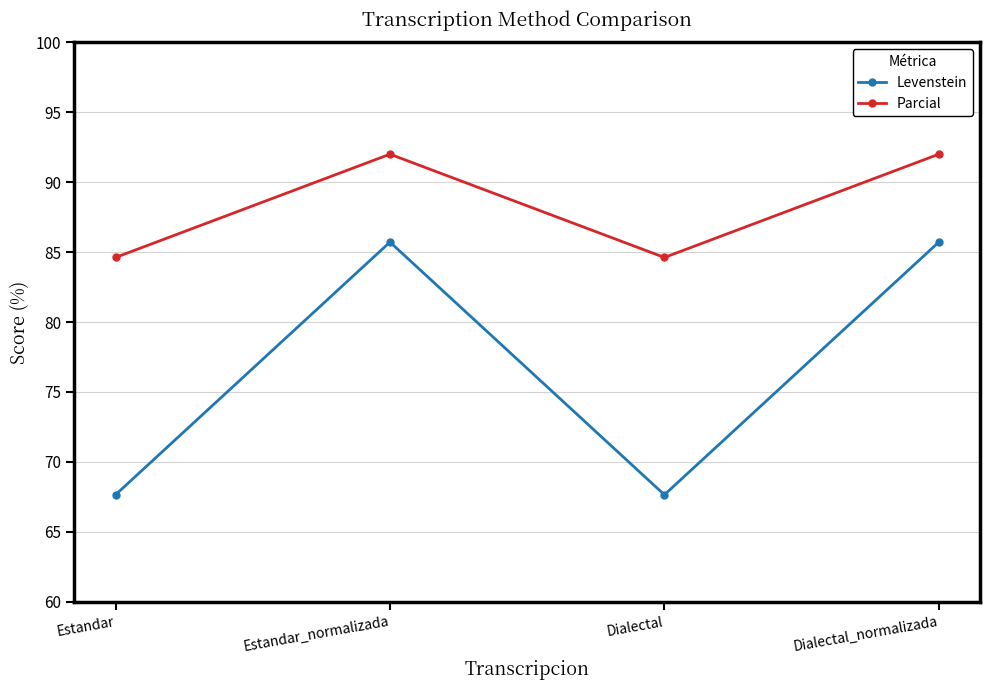

What is the maximum value for Parcial?

92.0